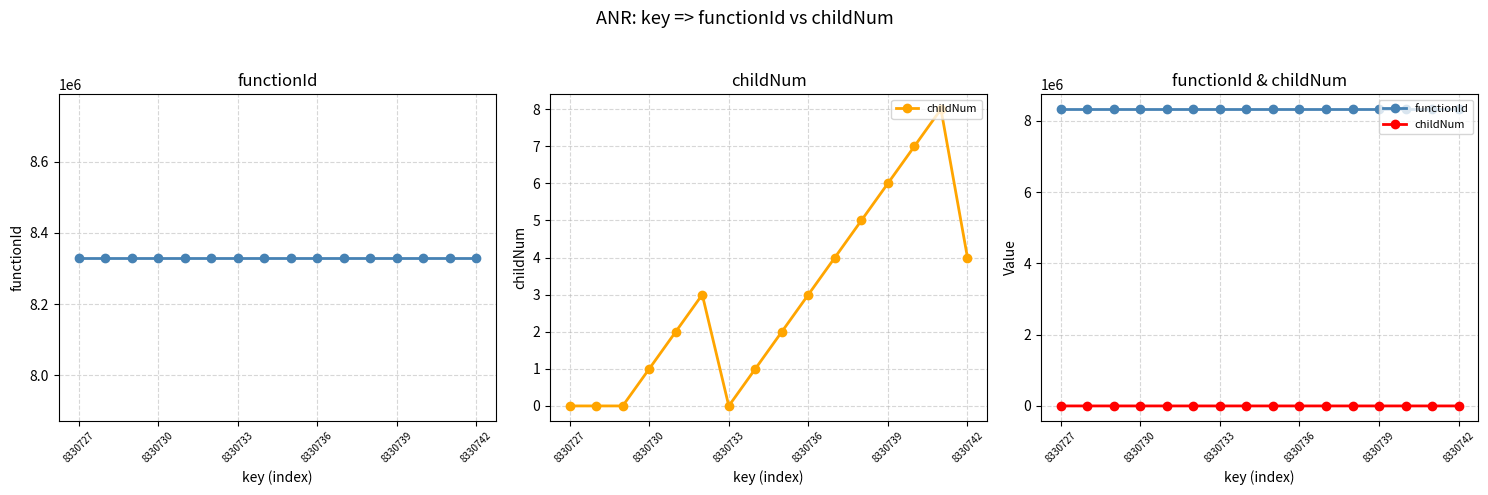

What are all the series names shown in the legend?

functionId, childNum